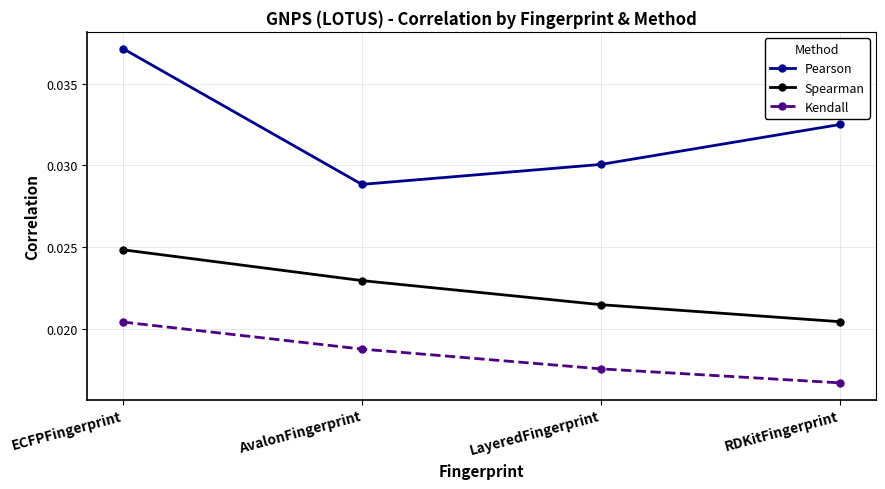

True or false: Pearson and Kendall cross at least once.

False